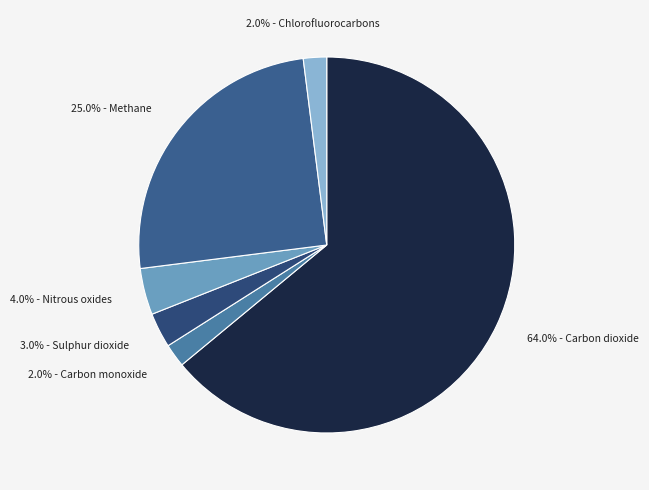

Is there a majority slice in this chart?

Yes